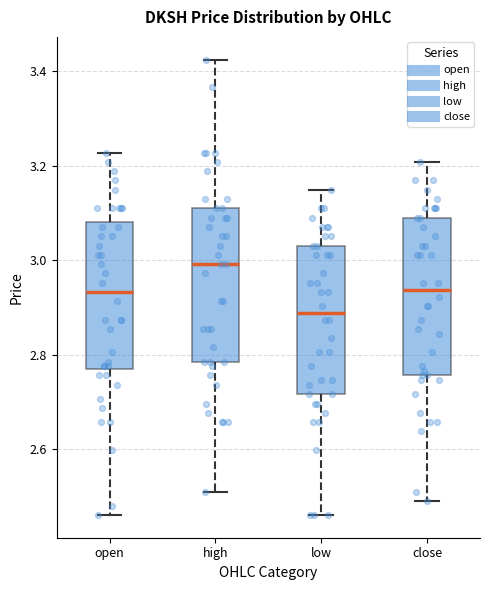

Reading left to right, transcribe this box plot: for each box, give where its median line is, the range the box spans, and where its two whiskers end, as read against the y-axis. The values are not printed on the chart, so give them approximately, as read against the axis.

open: median 2.94, box 2.78 to 3.08, whiskers 2.46 to 3.22
high: median 3.00, box 2.78 to 3.12, whiskers 2.50 to 3.42
low: median 2.88, box 2.72 to 3.04, whiskers 2.46 to 3.14
close: median 2.94, box 2.76 to 3.10, whiskers 2.50 to 3.20